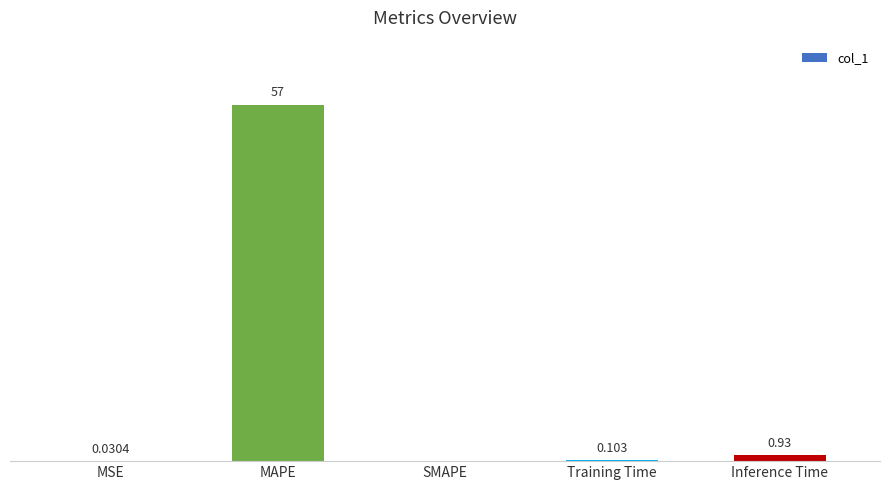

Between Inference Time and MAPE, which is larger?

MAPE